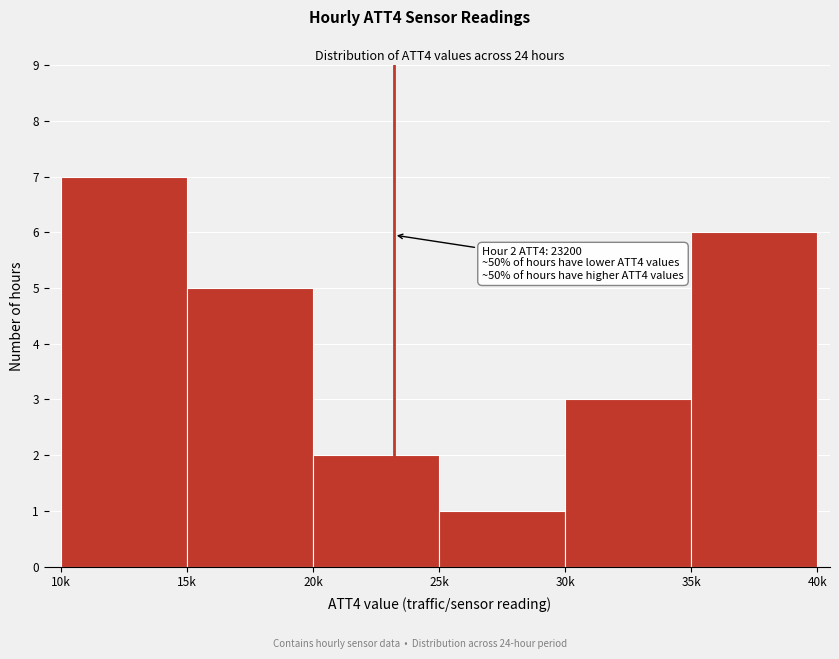

Reading right to left, transcribe all the data shown in this chart.

35k=6	30k=3	25k=1	20k=2	15k=5	10k=7